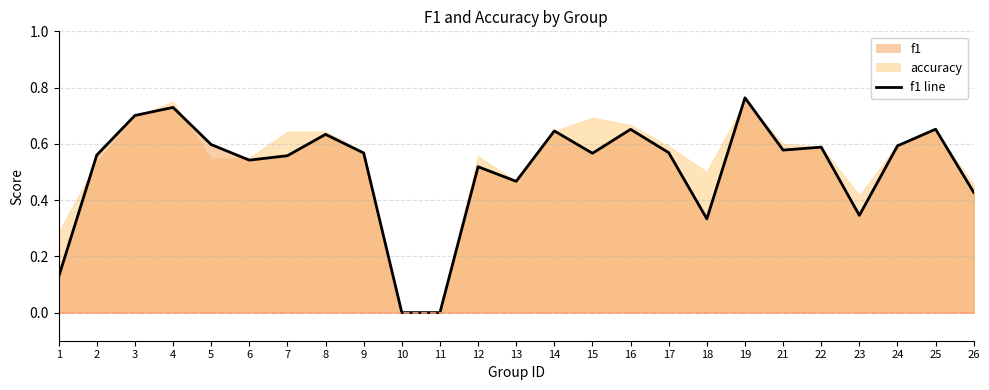

Rank the categories by value from highest to lowest.

19, 4, 3, 25, 16, 14, 8, 5, 24, 22, 21, 17, 9, 15, 2, 7, 6, 12, 13, 26, 23, 18, 1, 10, 11